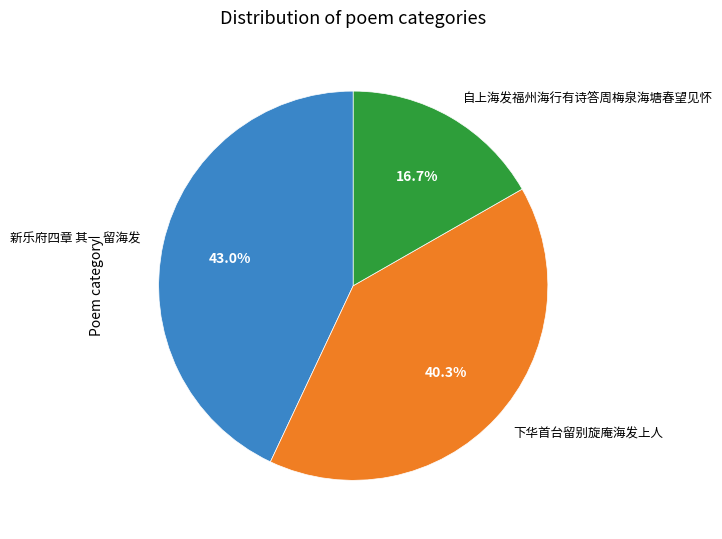

Do 自上海发福州海行有诗答周梅泉海塘春望见怀 and 新乐府四章 其一 留海发 together represent more than half of the pie?

Yes